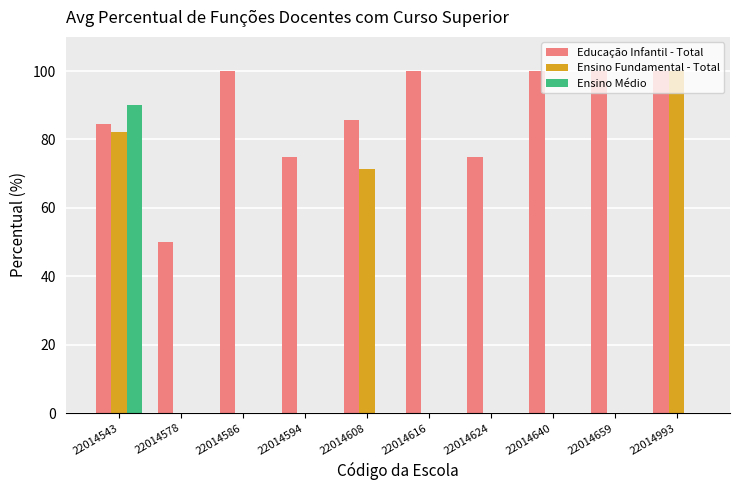

Which series has the largest range (max minus min)?

Ensino Fundamental - Total